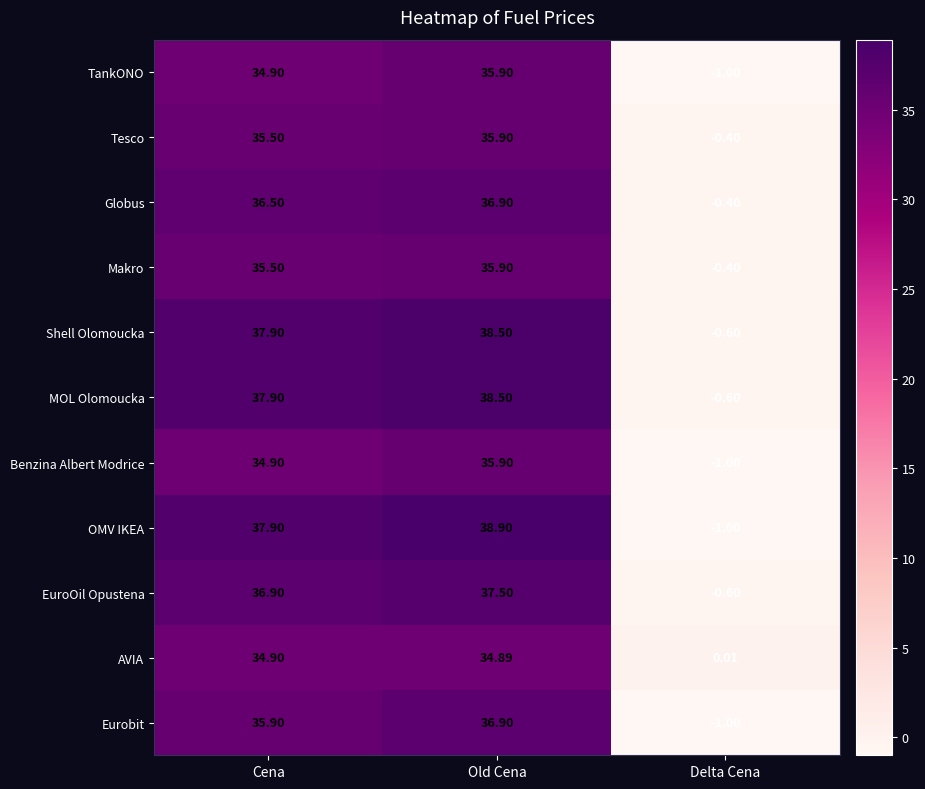

Where does the Globus series first go above 36?

Cena